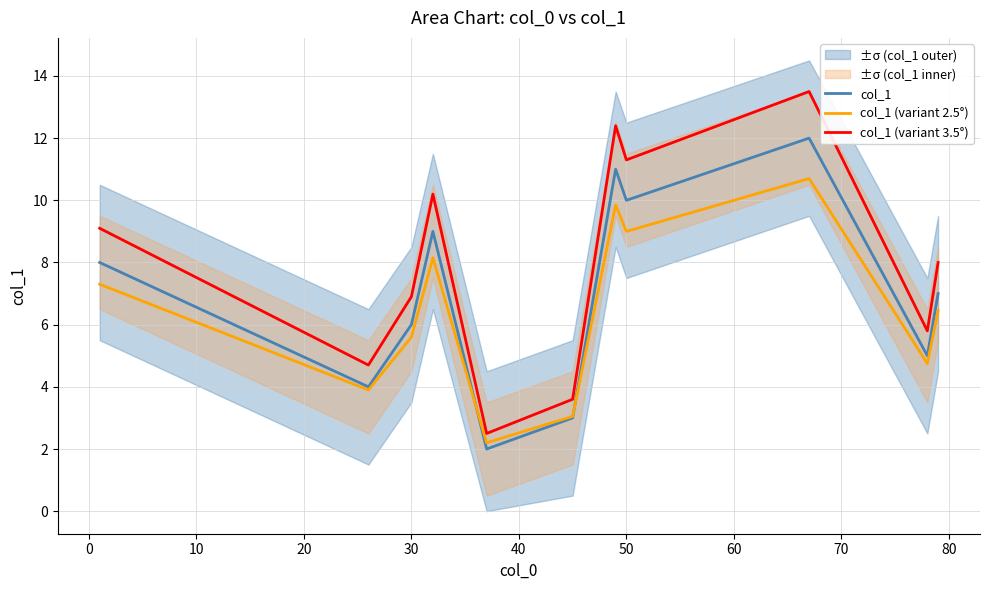

True or false: col_1 (variant 3.5°) and col_1 intersect in this chart.

False